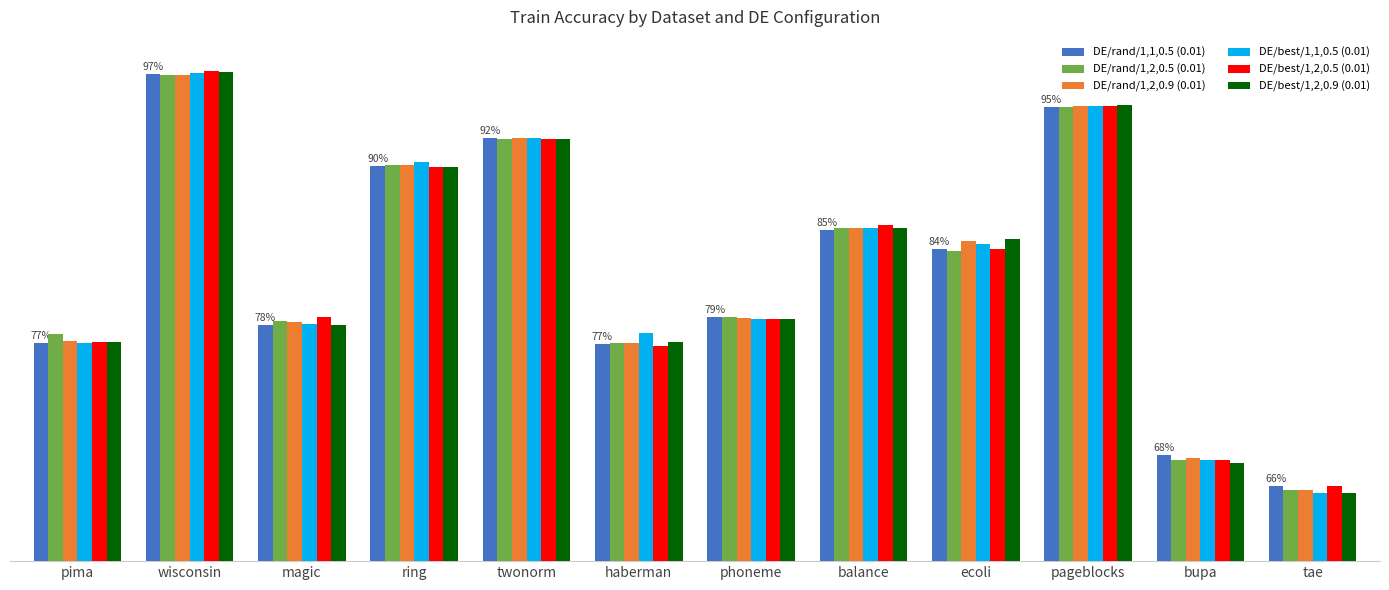

Are the bars horizontal?

No